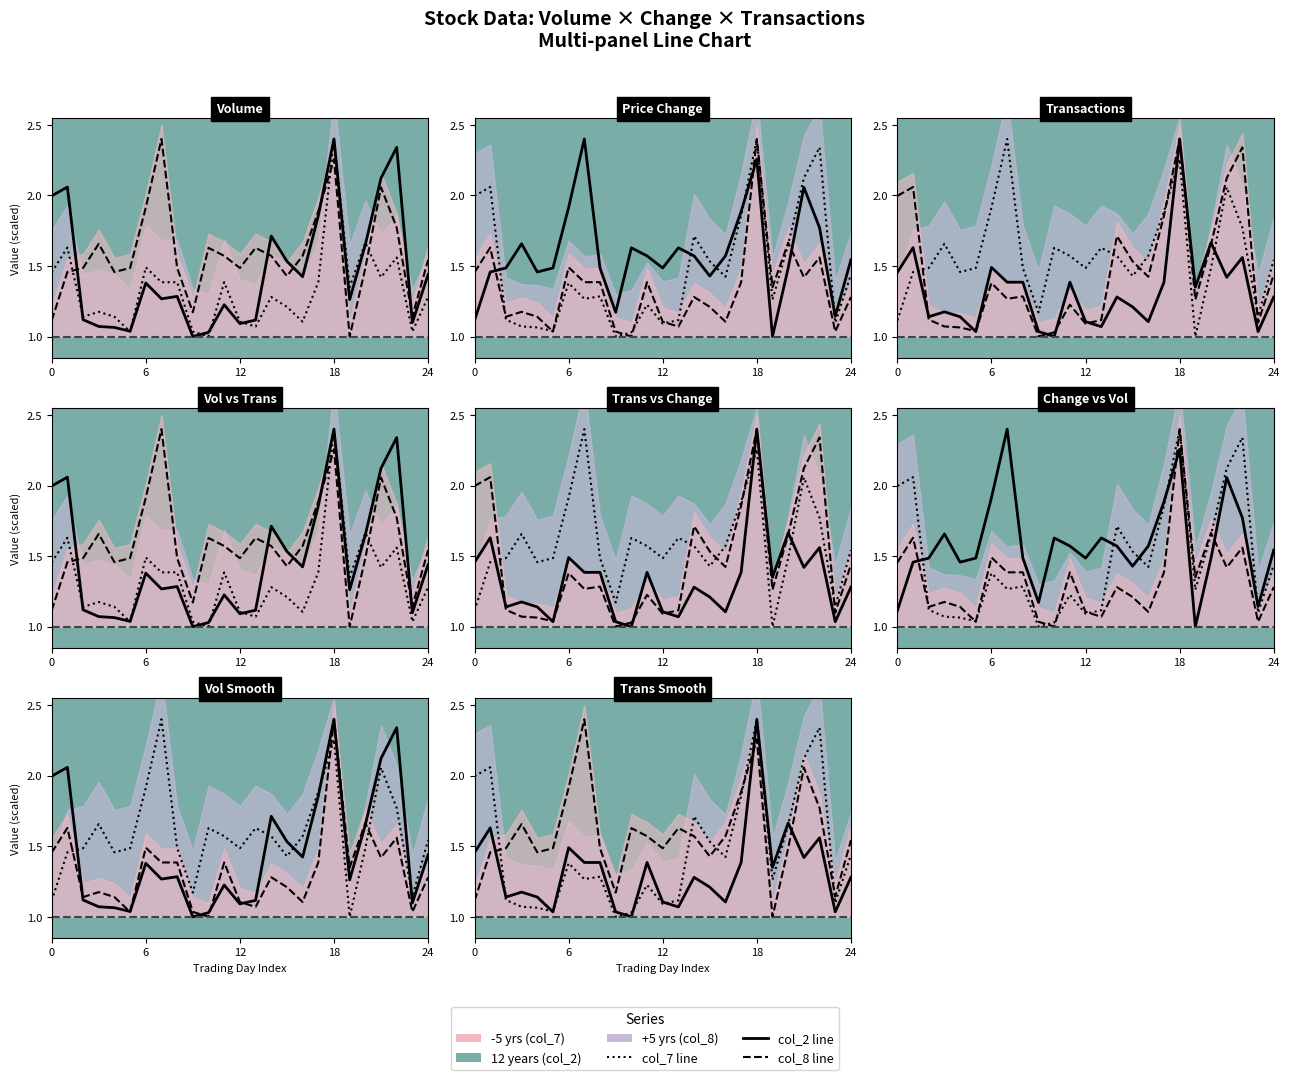

Is it true that +5 yrs equals 1.6 at 22?

True